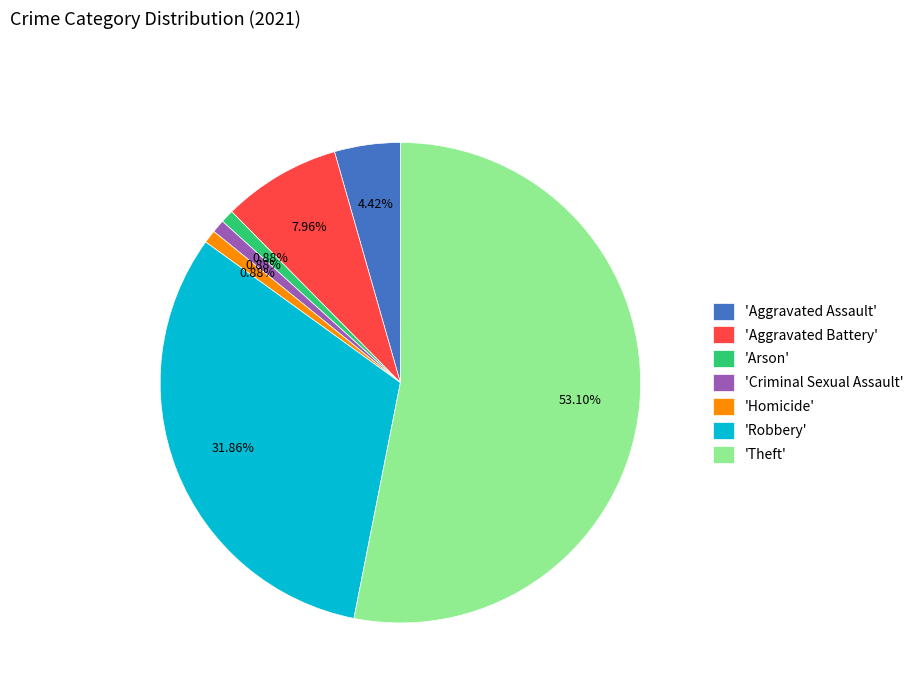

How many slices are in this pie chart?

7